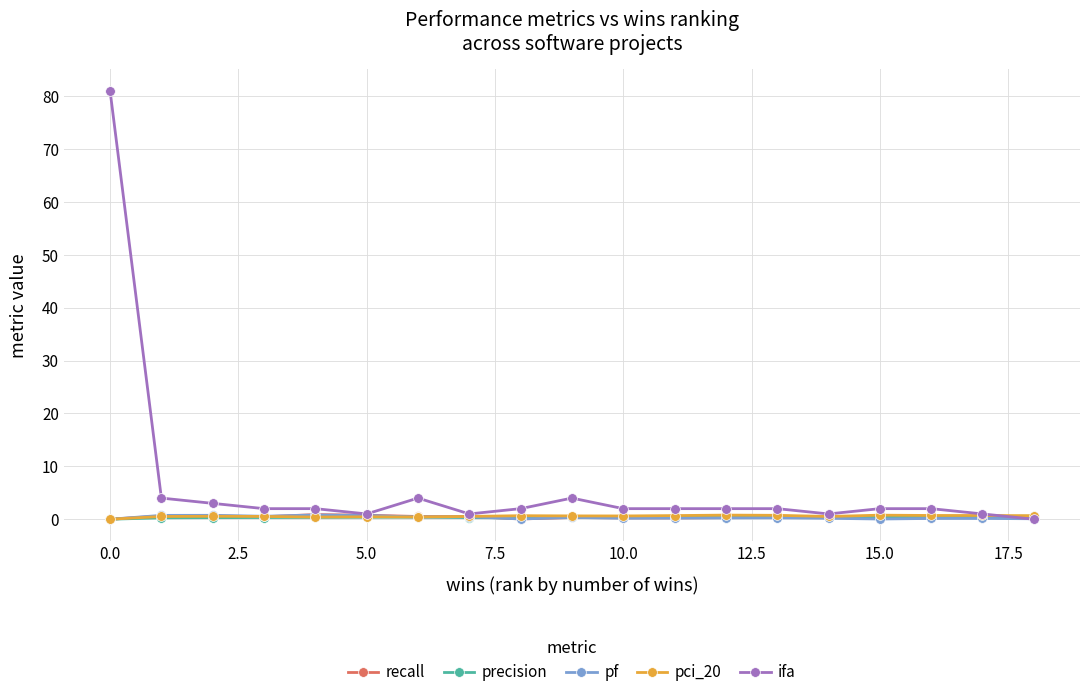

Which series has the widest spread of values?

ifa